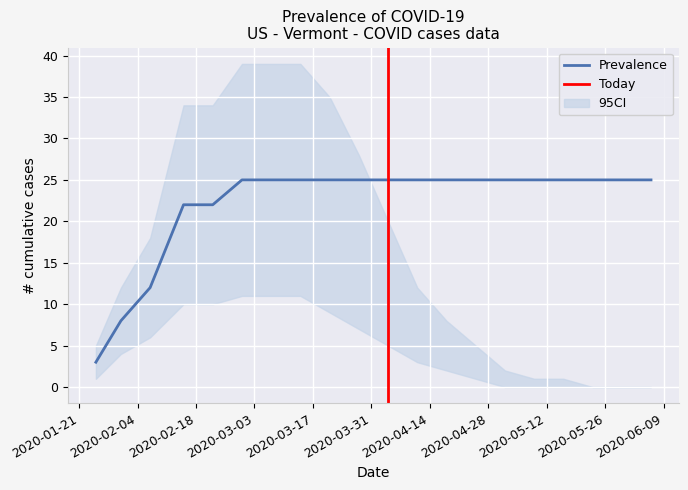

What is the label of the 1st point from the left?

2020-01-25